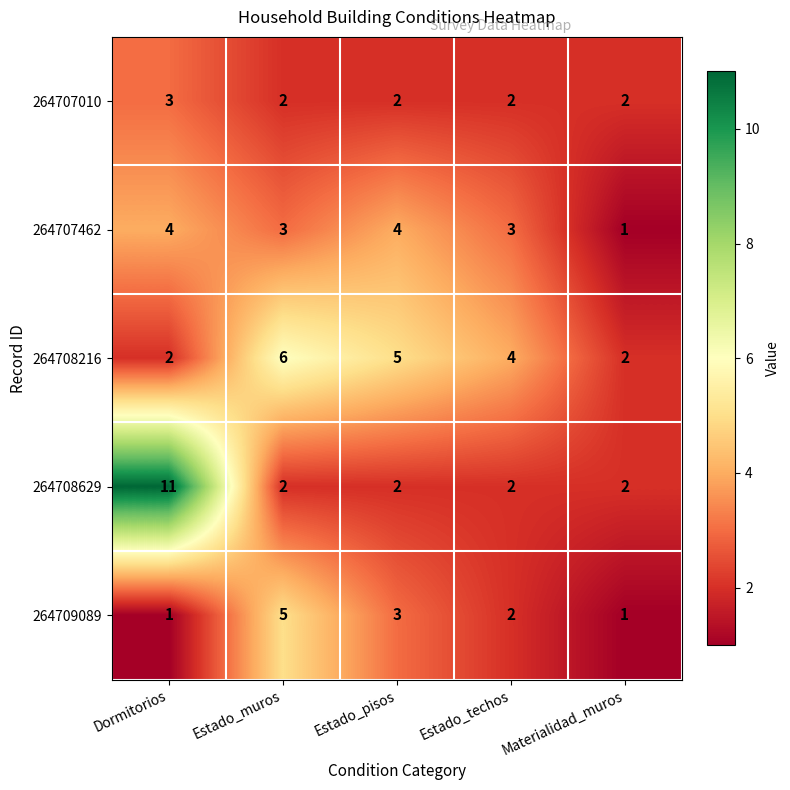

What is the greatest value displayed?

11